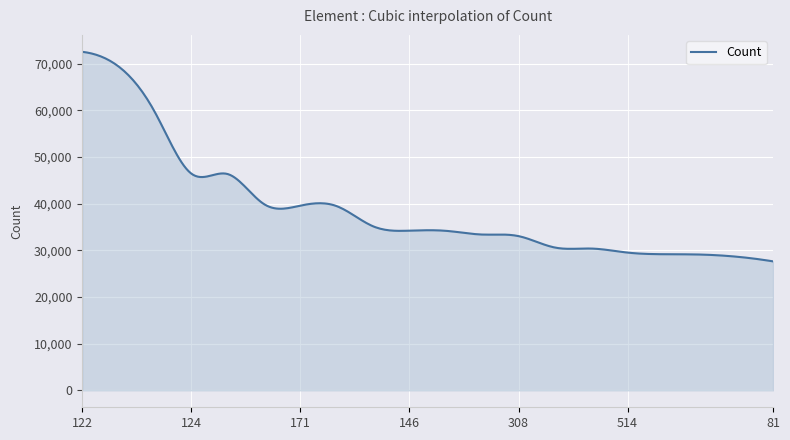

What is the smallest value displayed?

27626.0